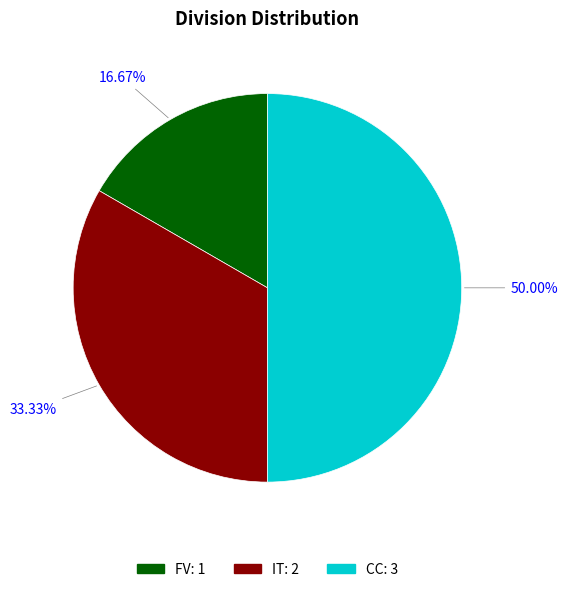

What is the smallest slice in the pie chart?

FV